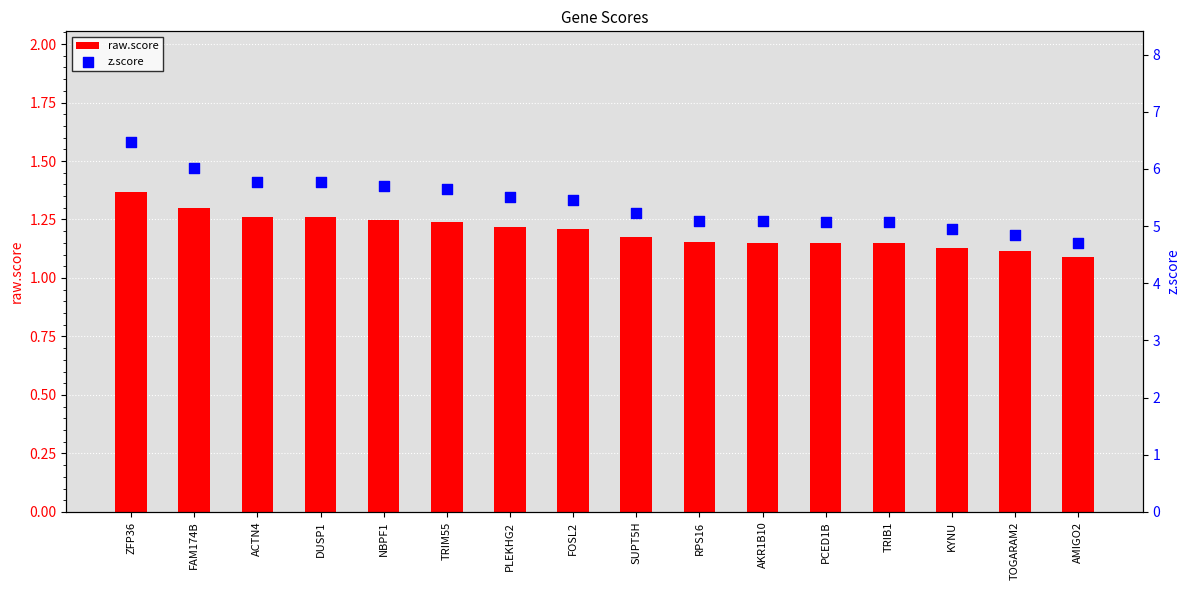

Which series contains the lowest Y value?

raw.score